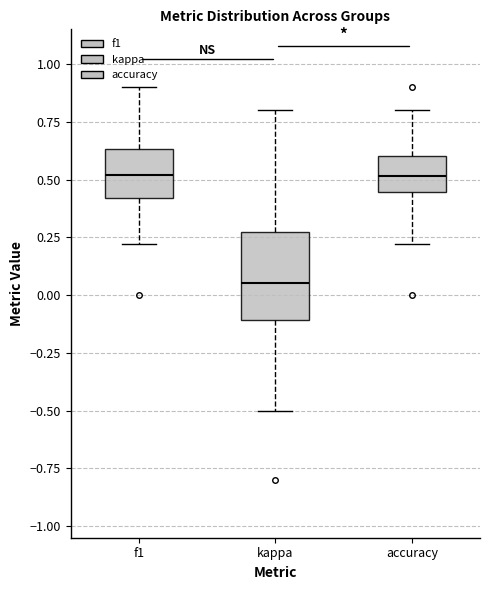

Reading left to right, read every box against the y-axis: the position of its median line, the range the box covers, and the ends of its whiskers. The values are not printed on the chart, so give them approximately, as read against the axis.

f1: median 0.50, box 0.40 to 0.65, whiskers 0.20 to 0.90
kappa: median 0.05, box -0.10 to 0.25, whiskers -0.50 to 0.80
accuracy: median 0.50, box 0.45 to 0.60, whiskers 0.20 to 0.80